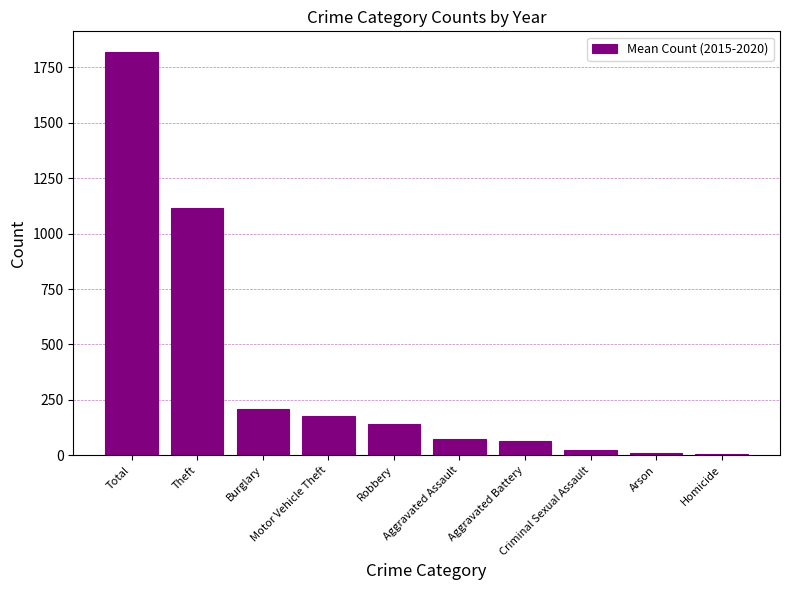

What is the maximum value shown in the chart?

1822.0